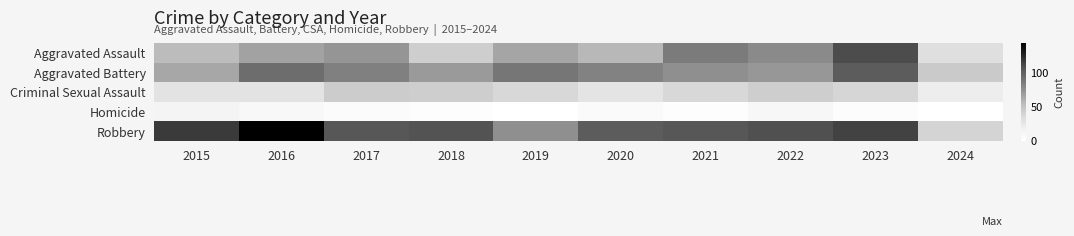

How many categories are shown in the chart?

10